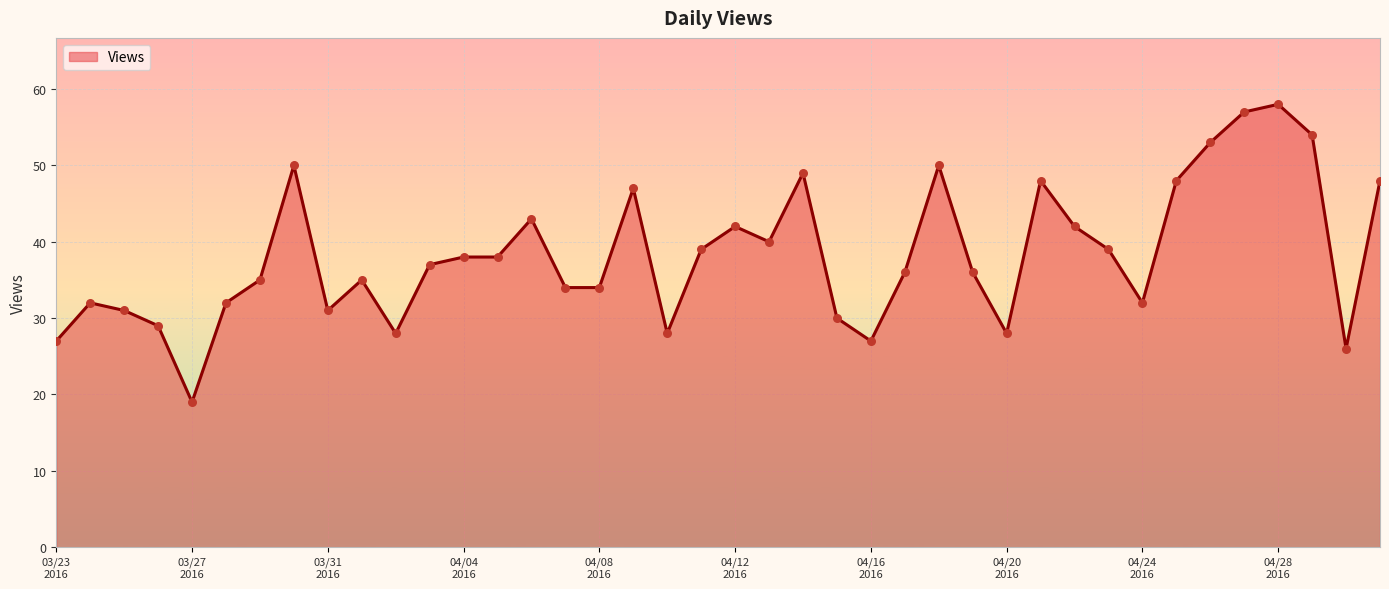

What is the difference between the maximum and minimum values?

39